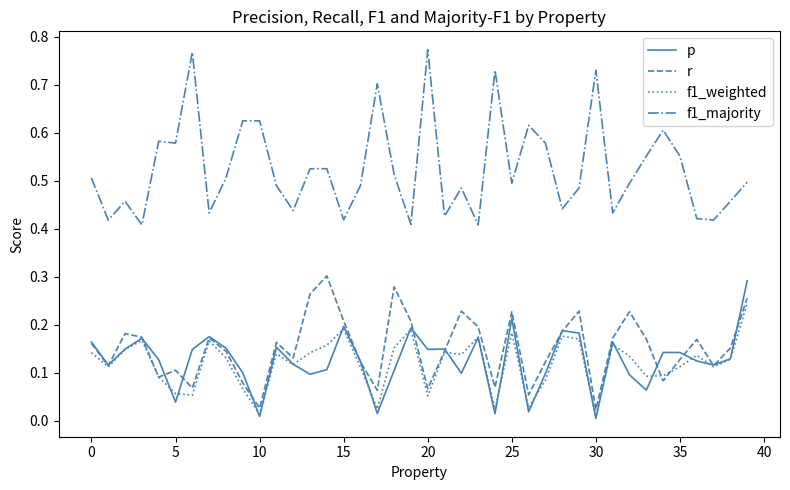

Which series has the largest total across all categories?

f1_majority